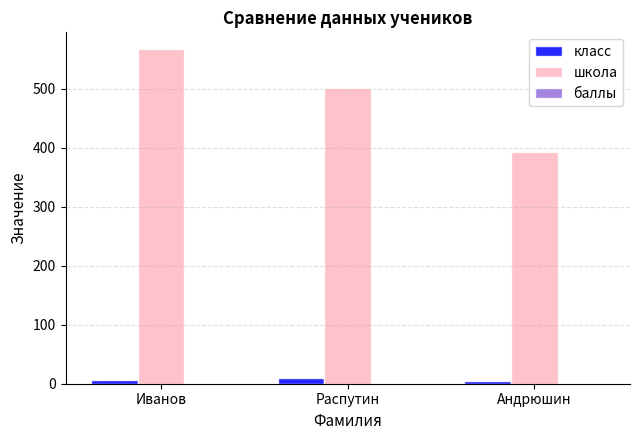

Which series changed the most between Иванов and Распутин?

школа